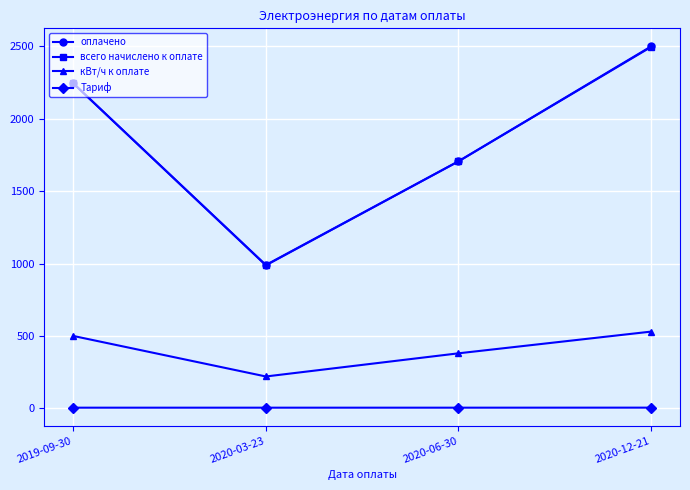

True or false: всего начислено к оплате and Тариф intersect in this chart.

False